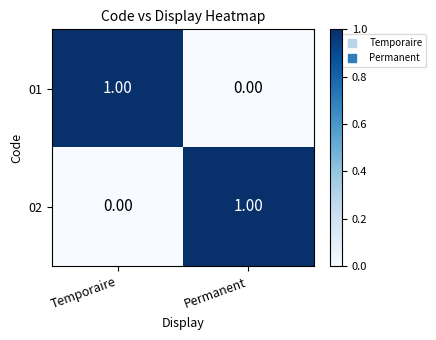

How many categories are shown in the chart?

2